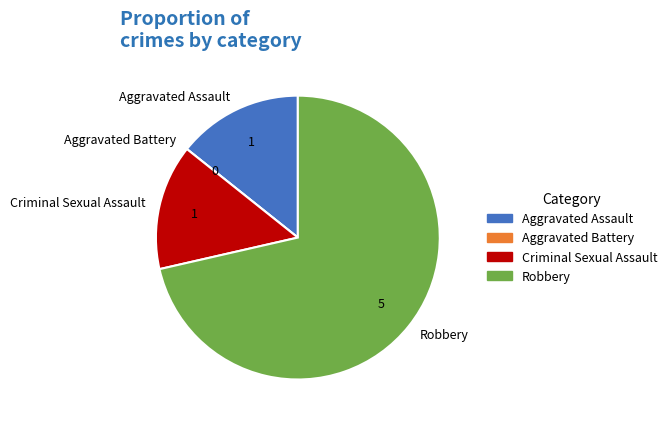

What is the largest slice in the pie chart?

Robbery